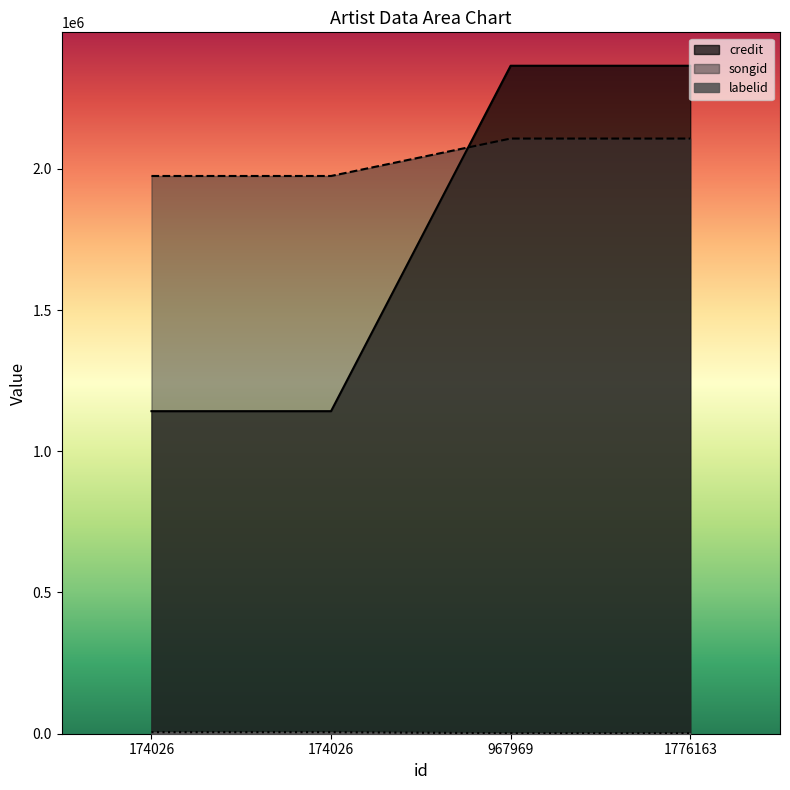

Which series has the widest spread of values?

credit